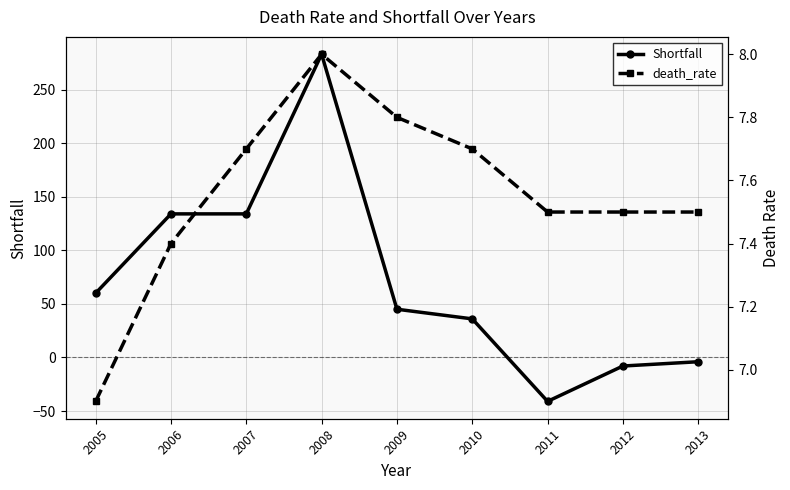

What is the value of the Shortfall point at the 7th from the left?

-41